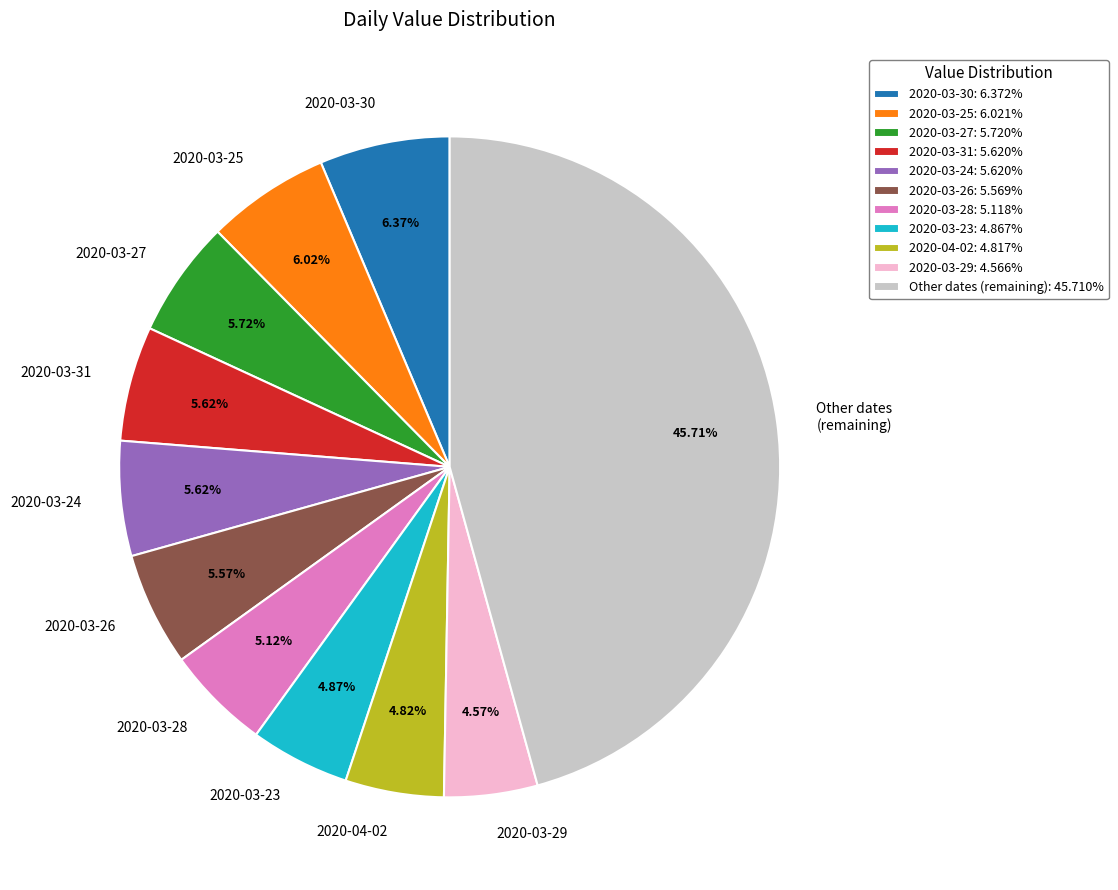

Is it true that 2020-03-25 is 6% of the pie?

True